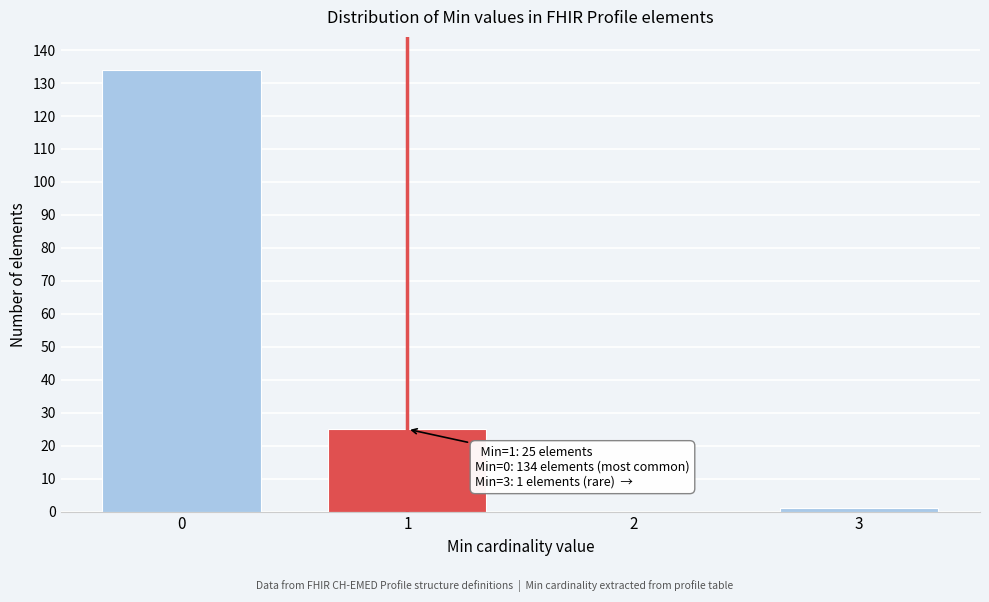

Reading left to right, transcribe all the data shown in this chart.

0=134	1=25	2=0	3=1